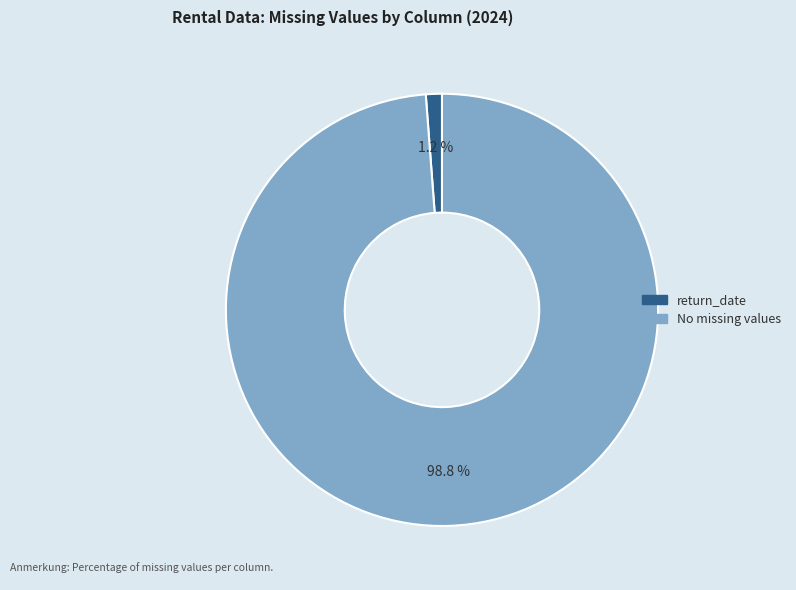

Does any single category account for the majority?

Yes